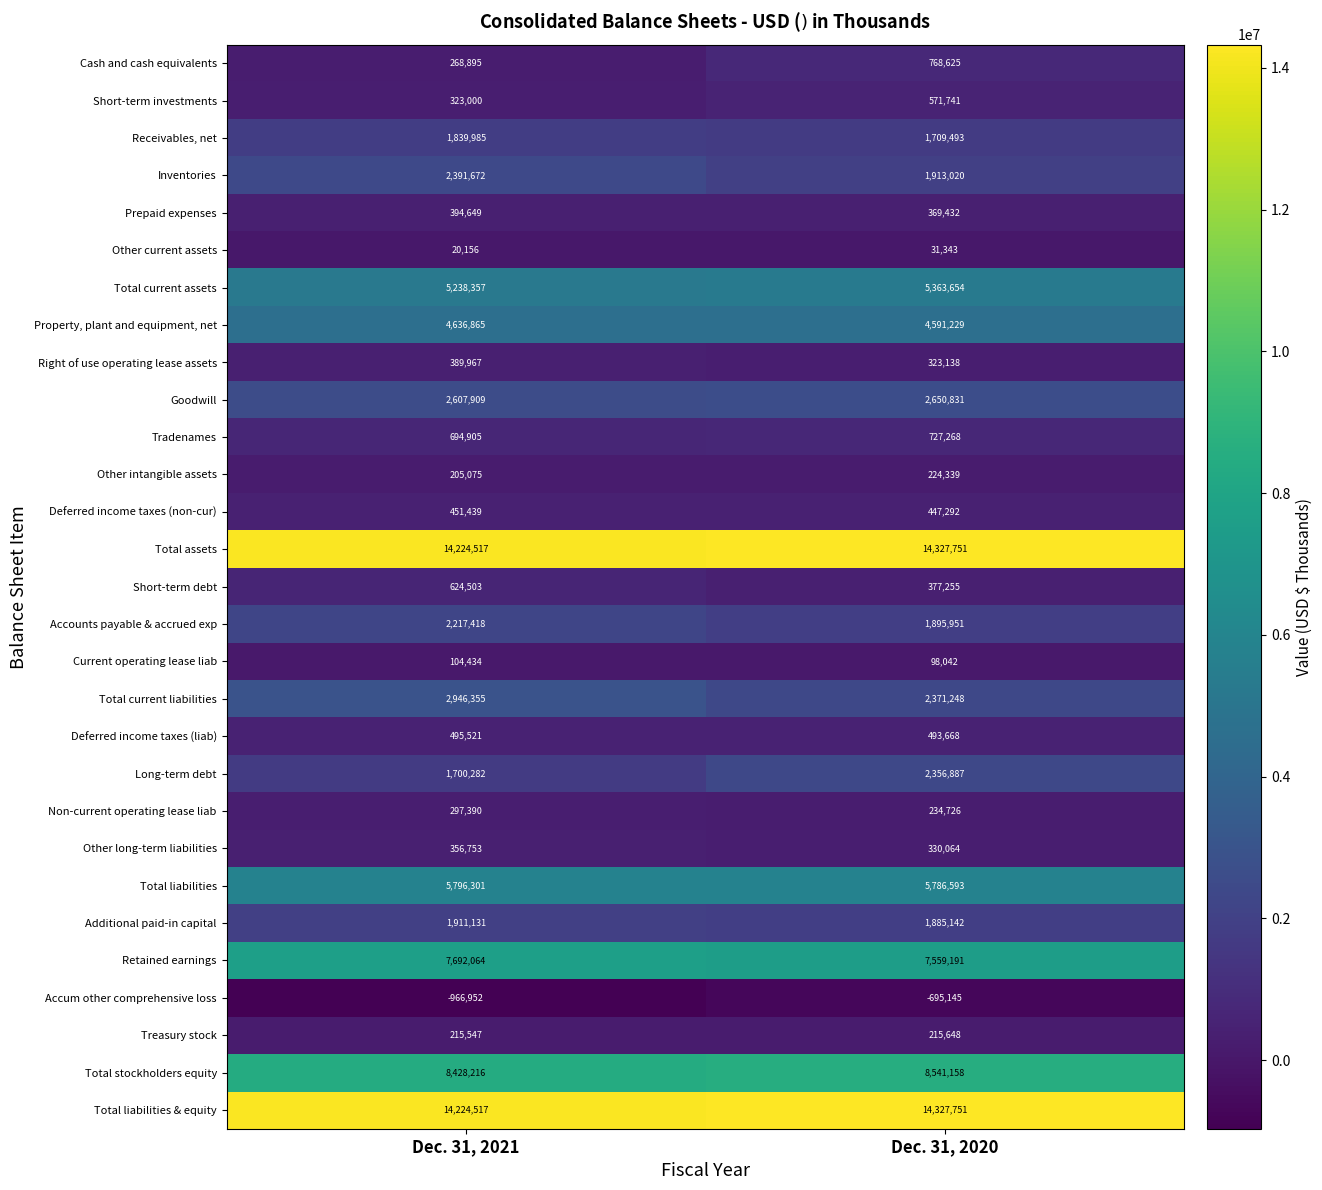

At which category is the sum across all series the highest?

Dec. 31, 2020